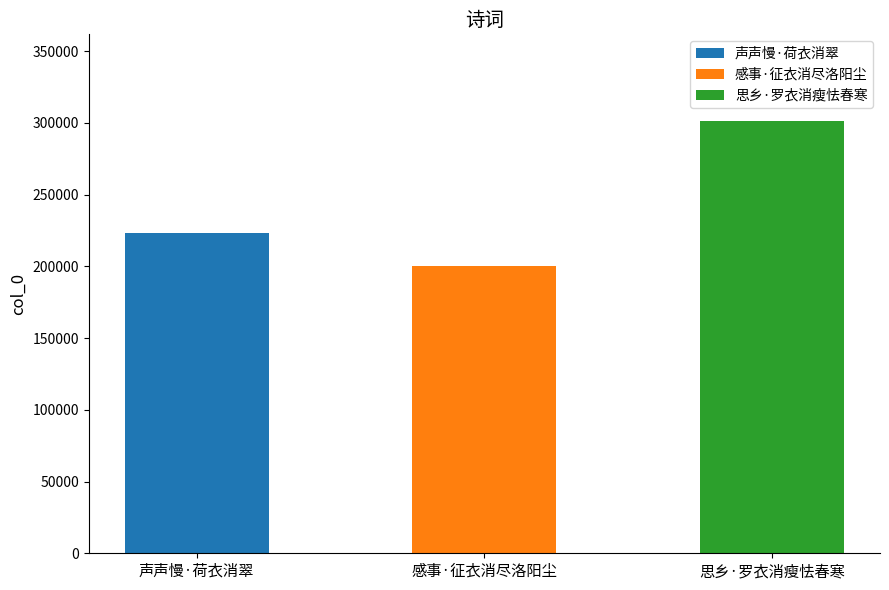

What is the label of the 1st bar from the left?

声声慢·荷衣消翠